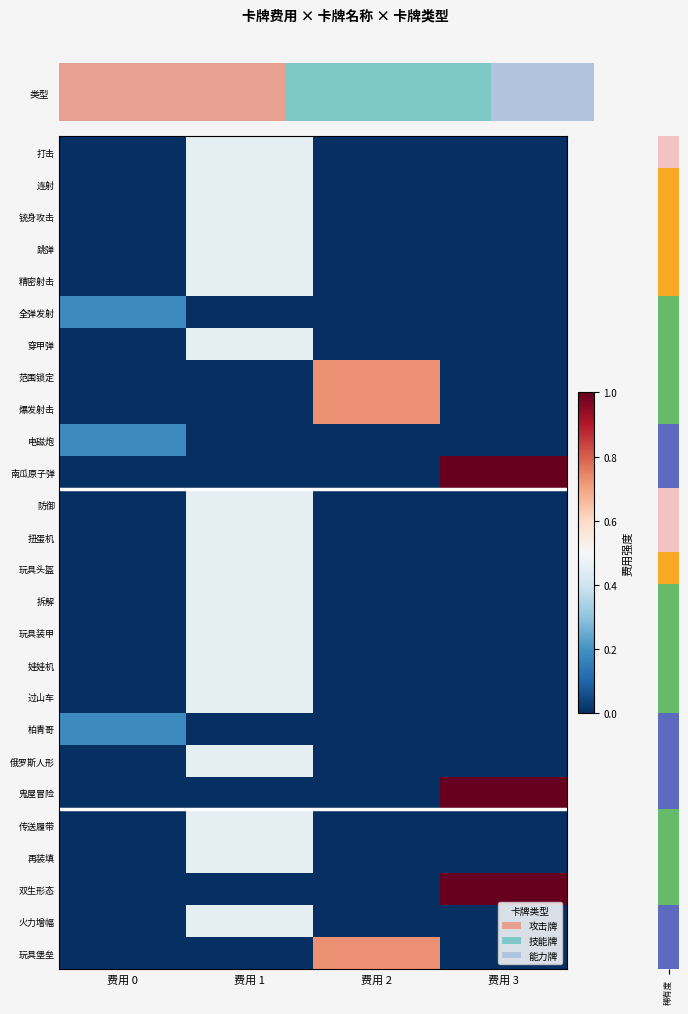

Between 费用 3 and 费用 1, which is larger?

费用 1